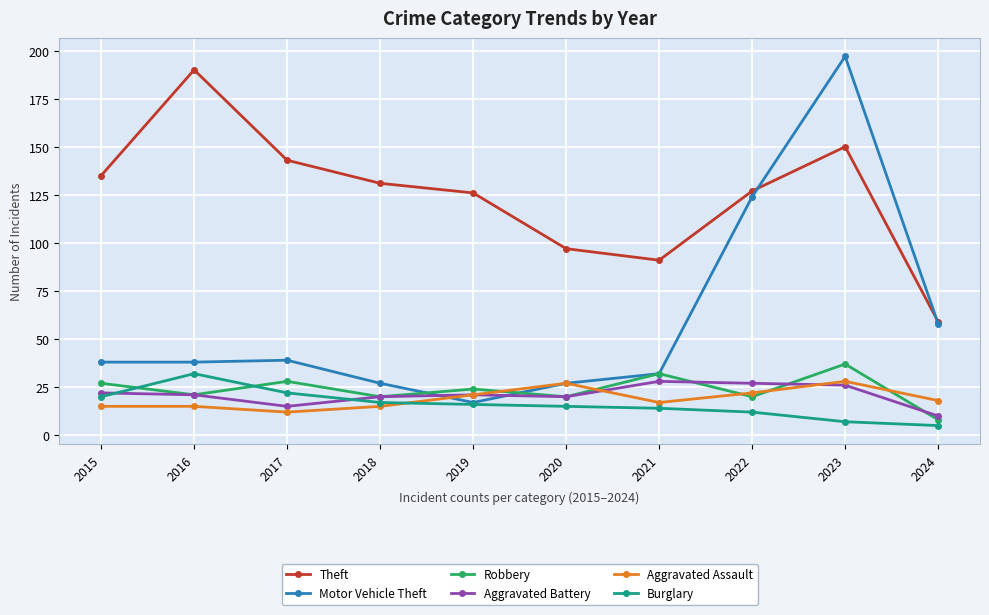

Which label corresponds to the smallest value in the chart?

2024